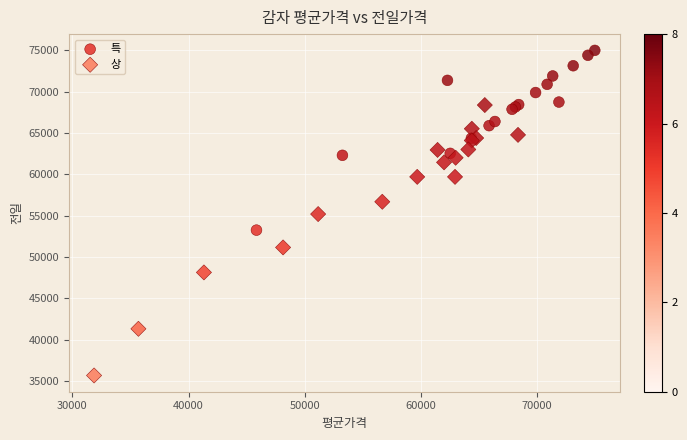

Which series has the widest spread of Y values?

상